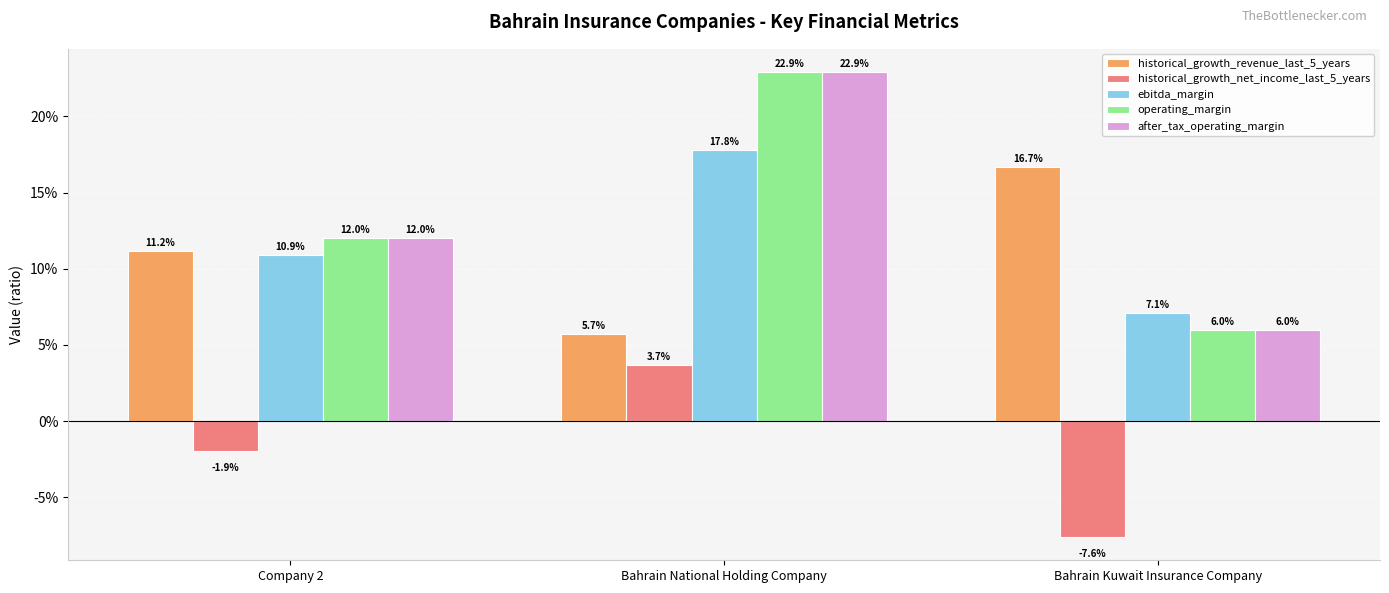

What is the difference between the highest and lowest values at Bahrain National Holding Company?

0.2